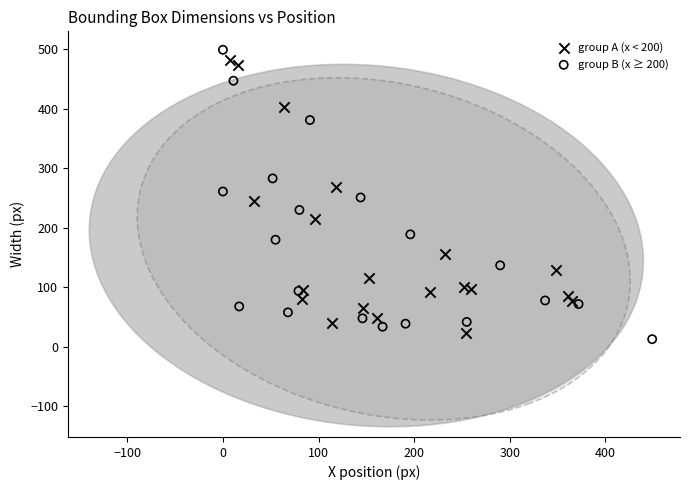

What are all the series names shown in the legend?

group A (x < 200), group B (x ≥ 200)